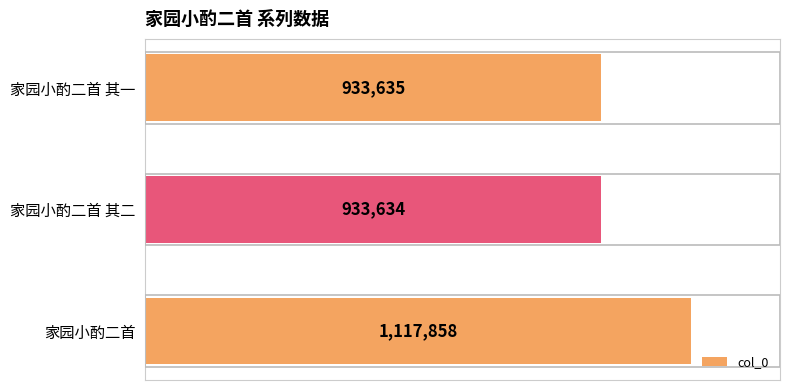

What is the greatest value displayed?

1117858